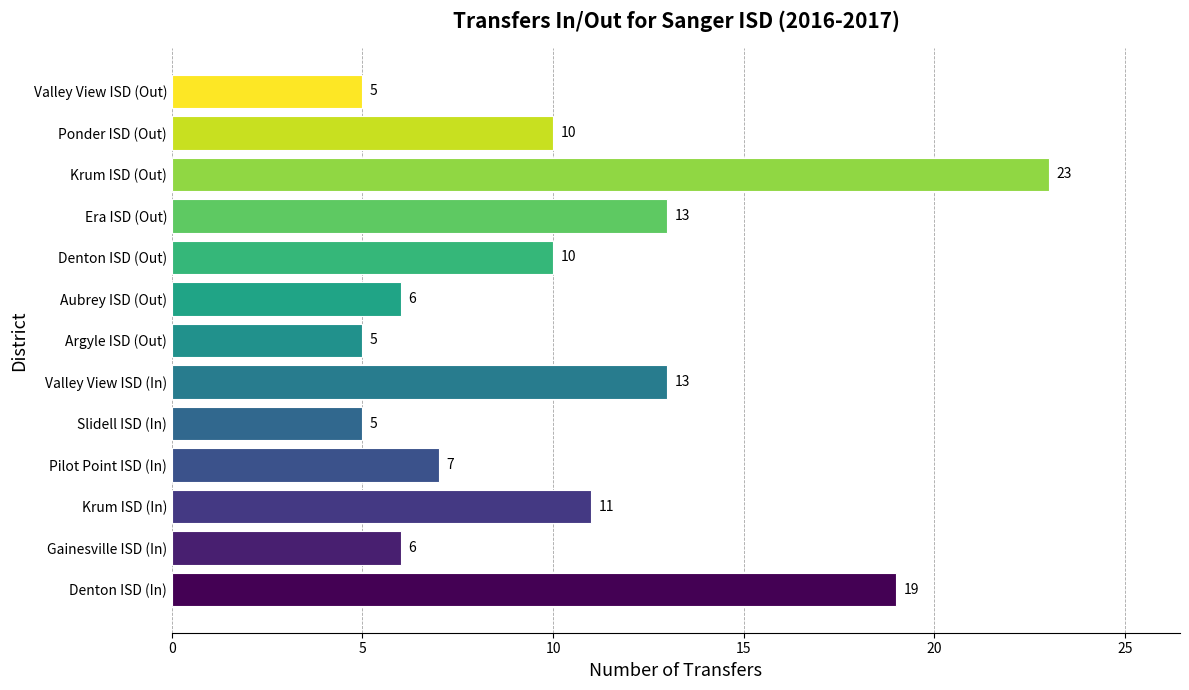

What is the minimum value shown in the chart?

5